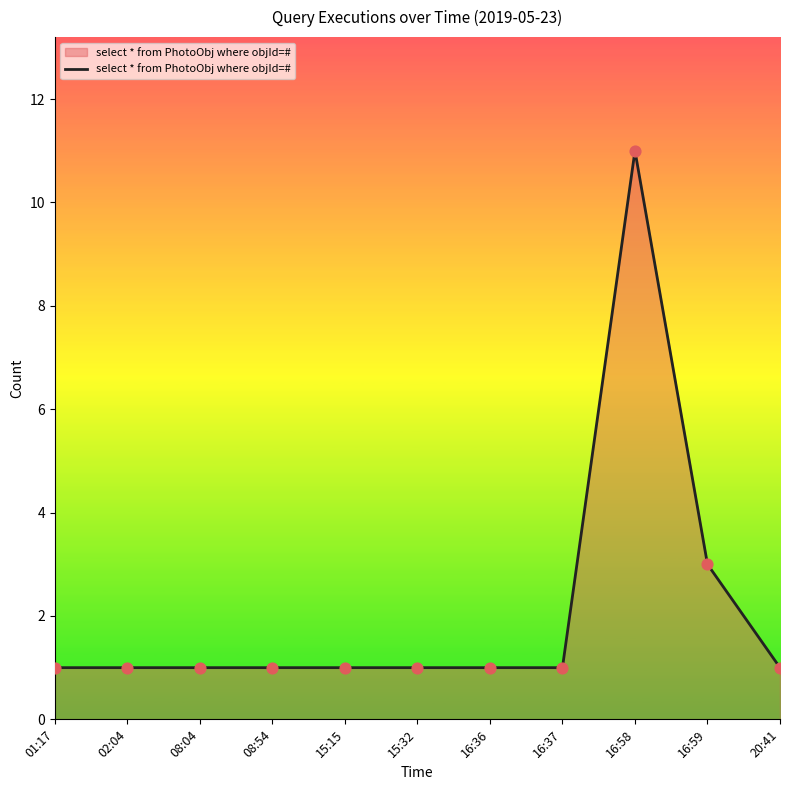

Which has a higher value, 16:59 or 16:58?

16:58